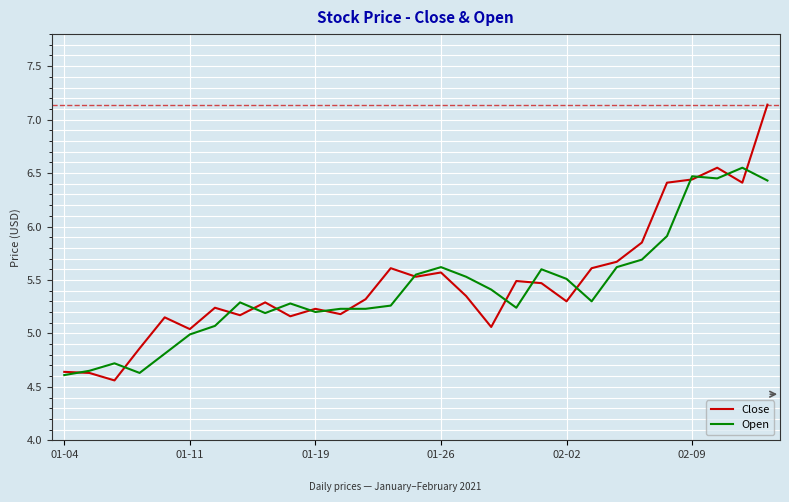

Rank the series by their maximum value, from highest to lowest.

Close, Open